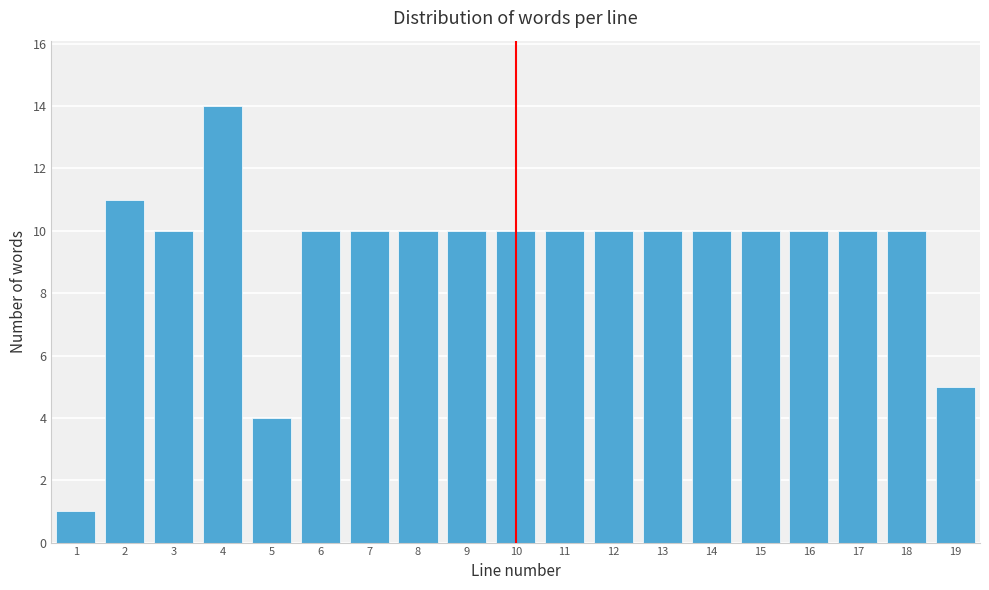

Reading left to right, what are all the values shown in this chart?

1=1	2=11	3=10	4=14	5=4	6=10	7=10	8=10	9=10	10=10	11=10	12=10	13=10	14=10	15=10	16=10	17=10	18=10	19=5